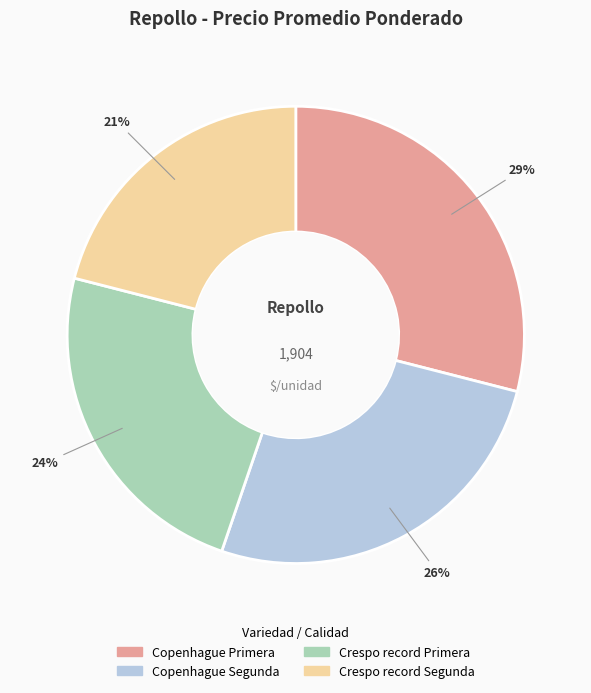

Which category has the smallest portion of the pie?

Crespo record Segunda